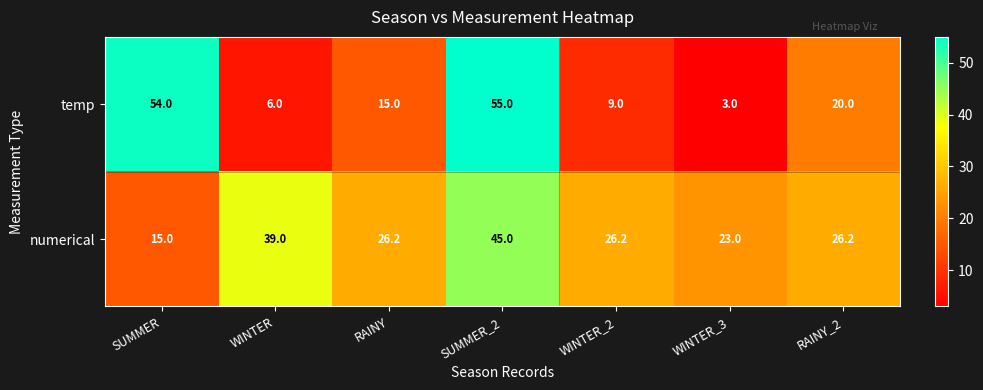

Which label corresponds to the largest value in the chart?

SUMMER_2